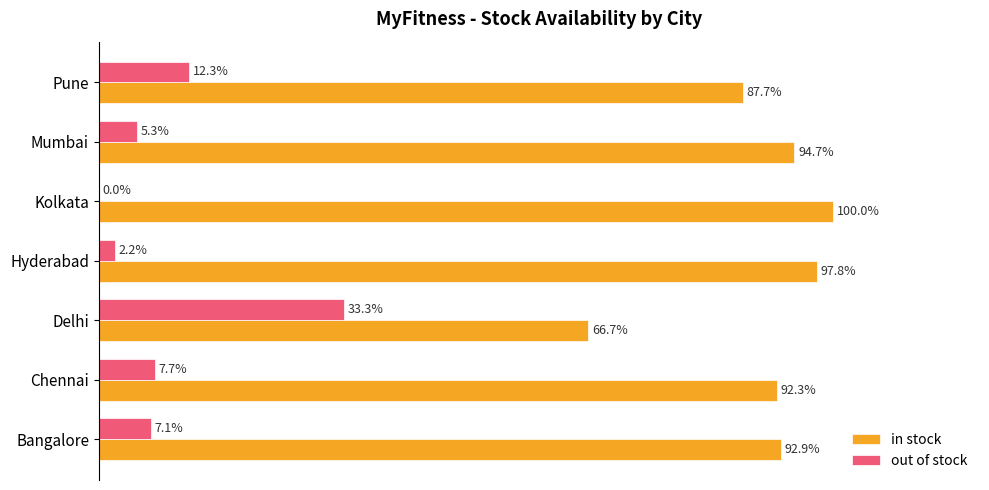

Is the value of out of stock at Delhi greater than the value of in stock at Chennai?

No